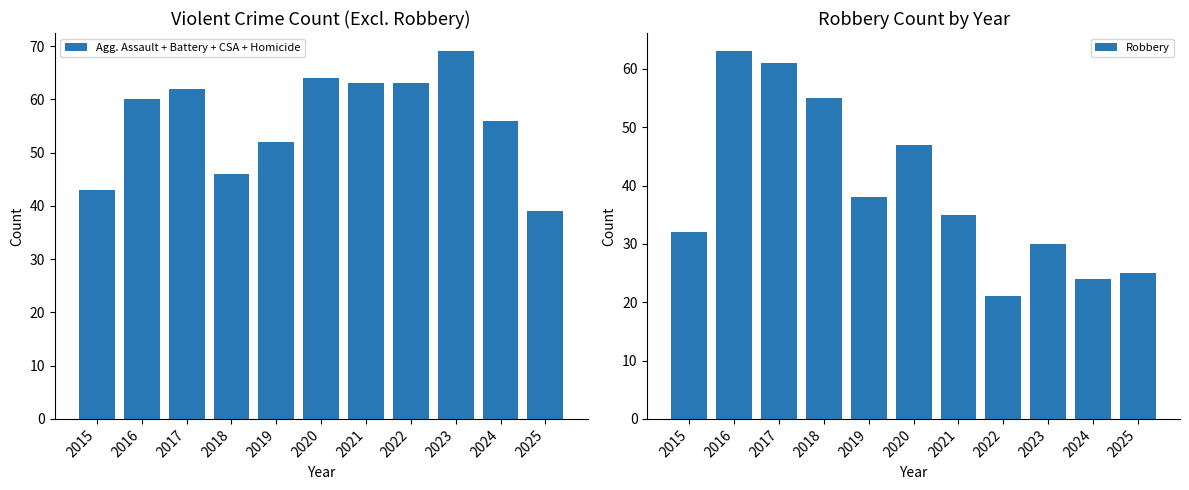

Is it true that Agg. Assault + Battery + CSA + Homicide equals 89 at 2024?

False